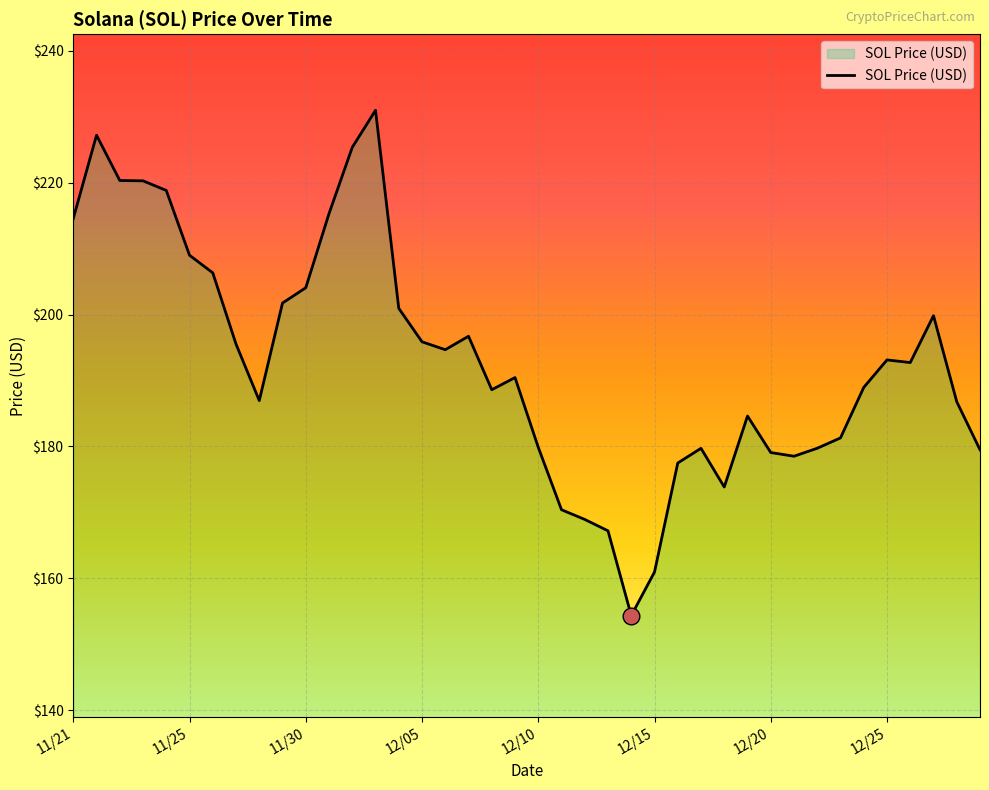

What is the minimum value shown in the chart?

154.3